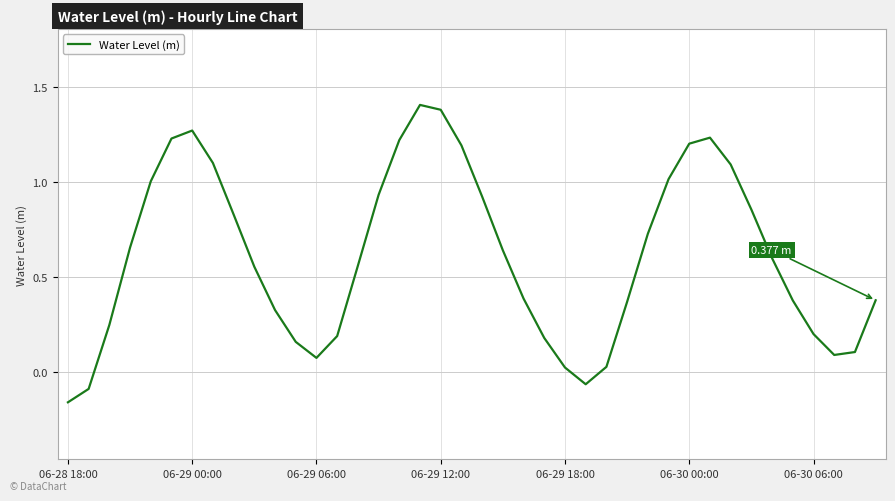

What is the difference between the second highest and second lowest values?

1.5